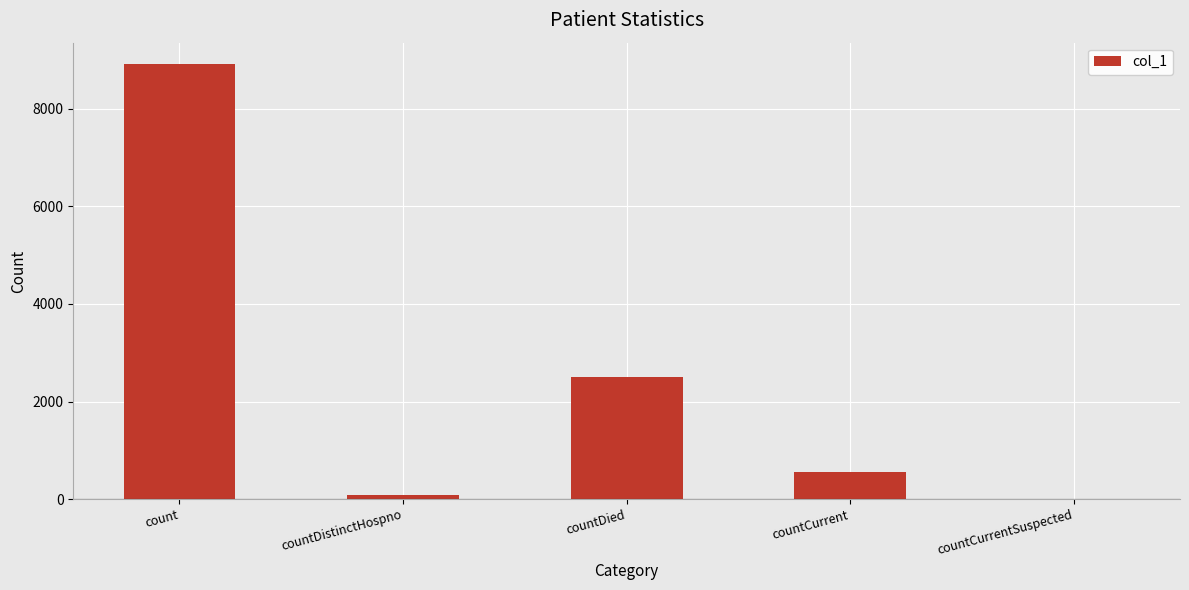

What is the sum of the values at countCurrentSuspected and count?

8911